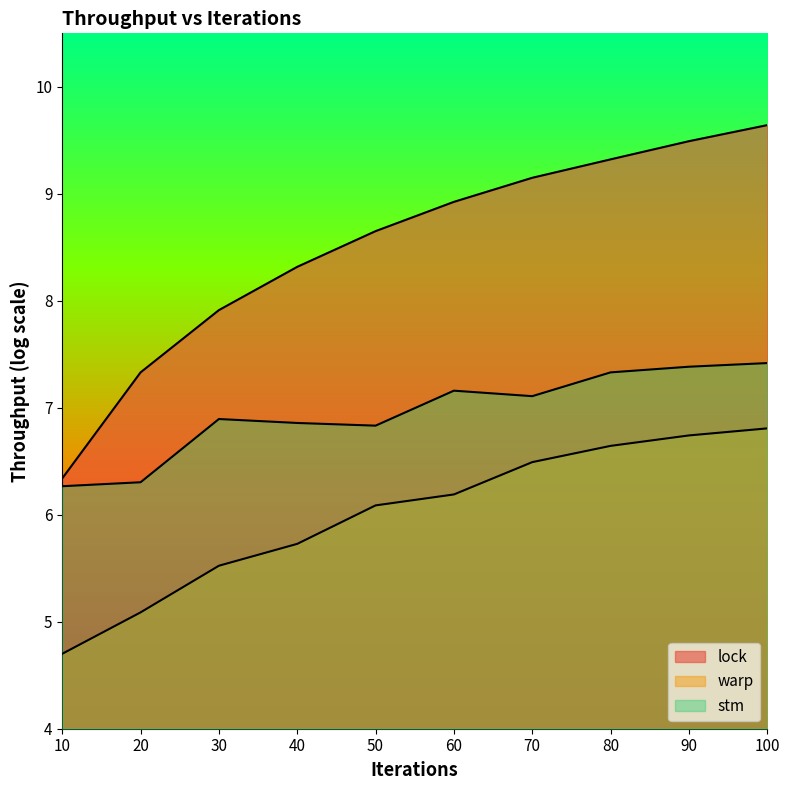

At 90, list the series in order from smallest to largest.

warp, stm, lock